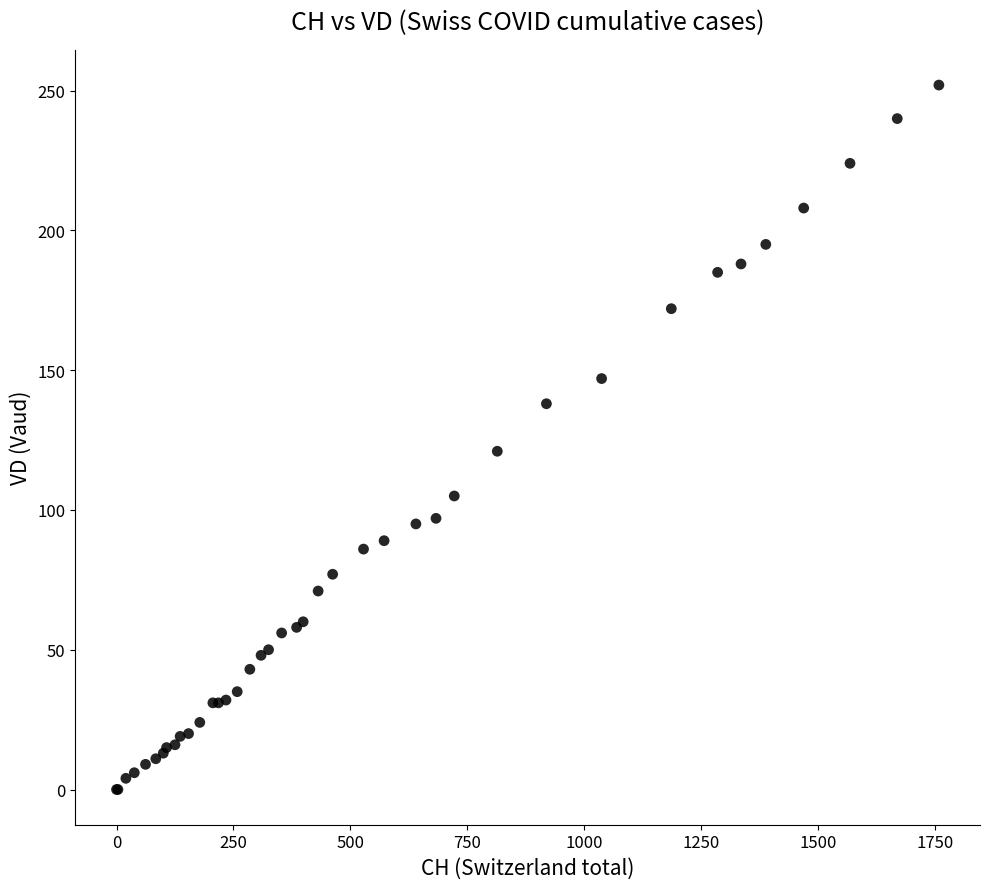

What Y value in the scatter plot is closest to 126?

121